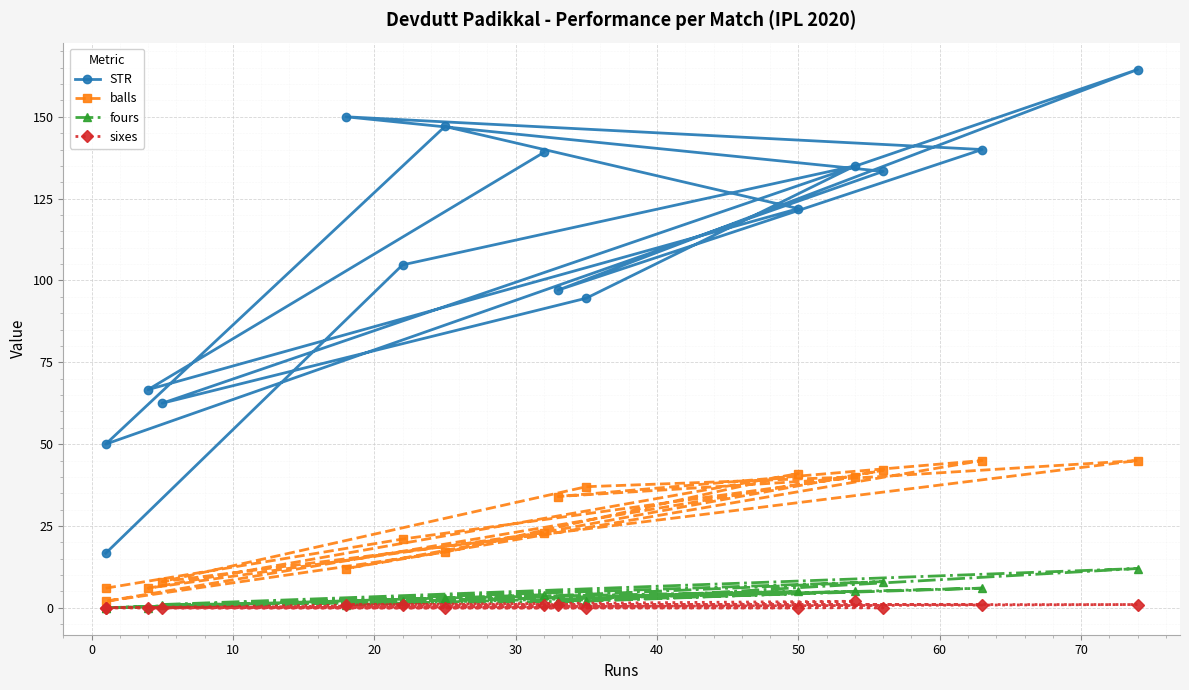

Which series has the largest range (max minus min)?

STR